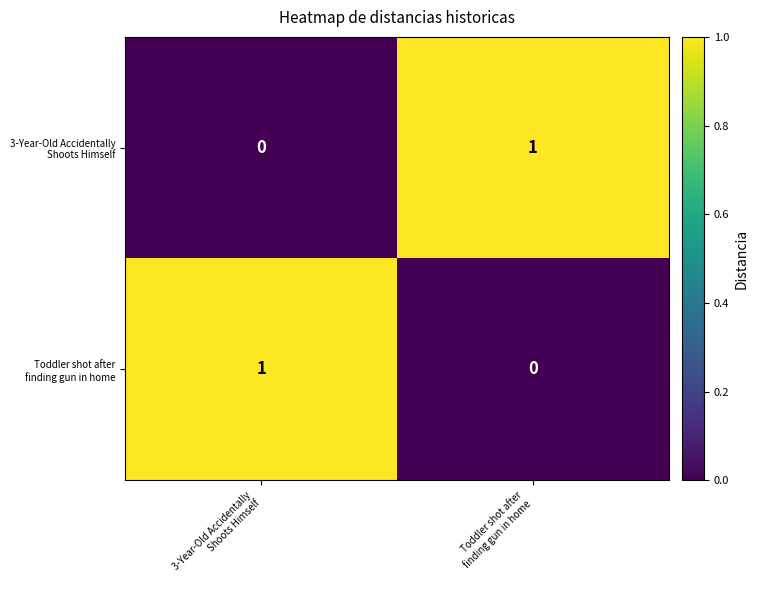

List the series in order of their peak value, highest first.

3-Year-Old Accidentally Shoots Himself, Toddler shot after finding gun in home